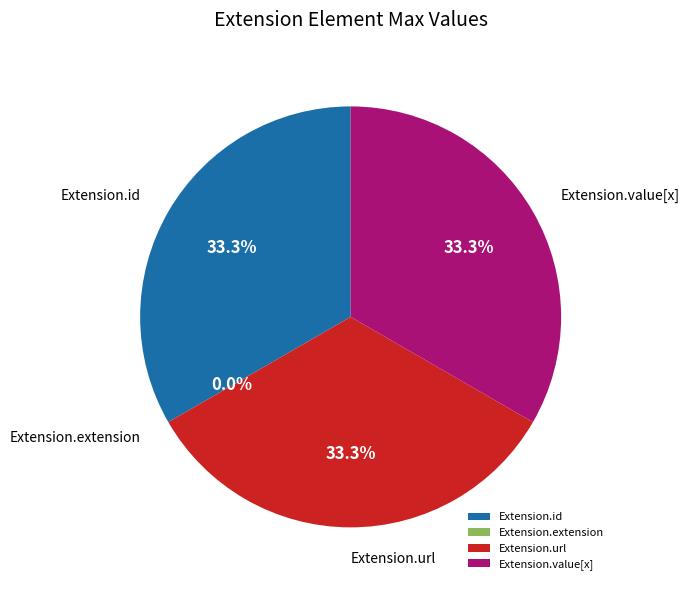

What is the total percentage of Extension.url and Extension.id?

66.7%